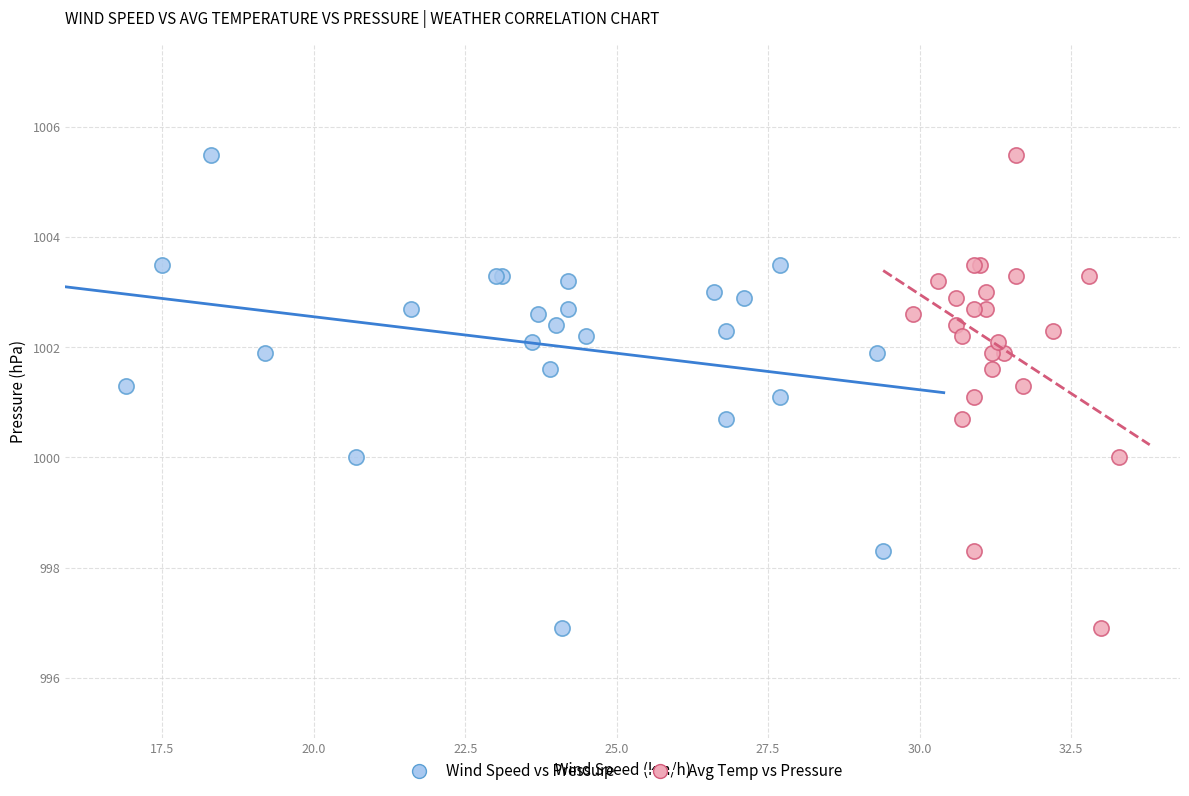

What are all the series names shown in the legend?

Wind Speed vs Pressure, Avg Temp vs Pressure